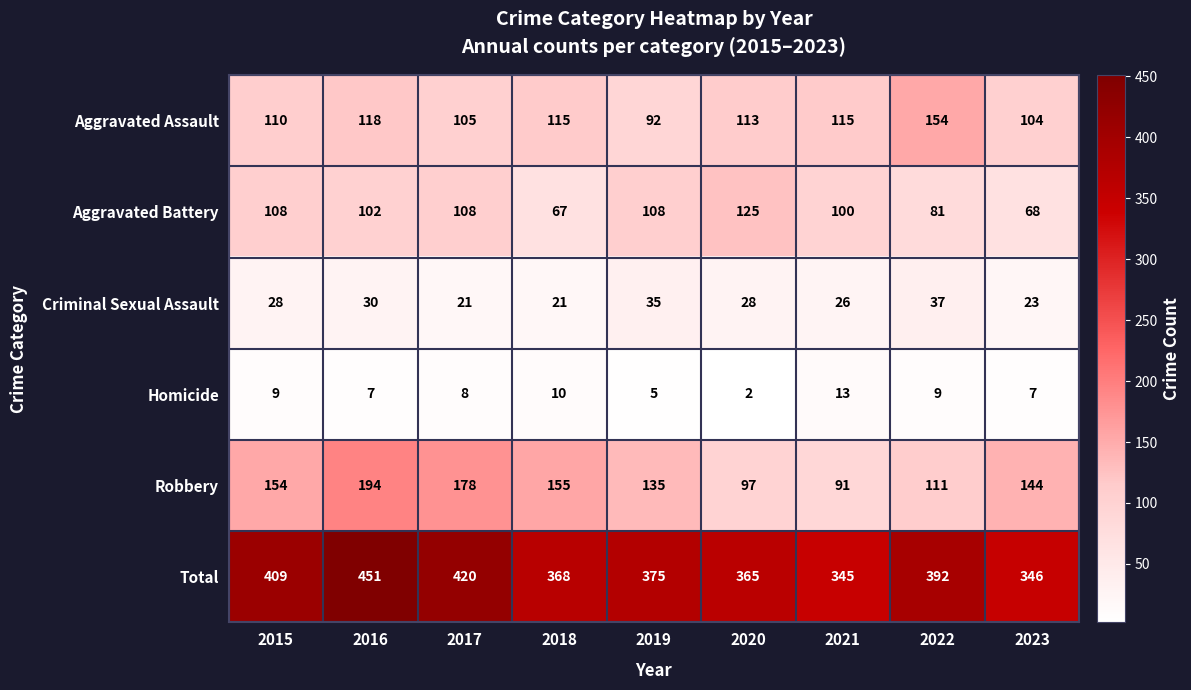

At which category does the chart reach its minimum across all series?

2020